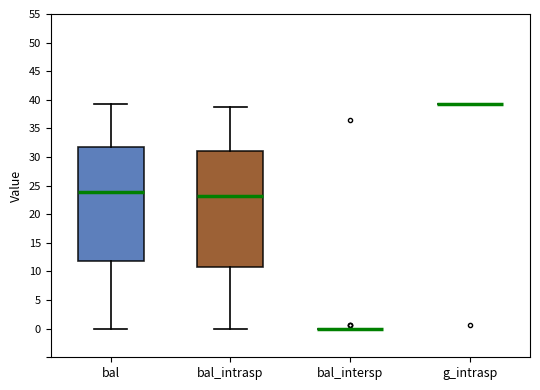

Reading left to right, read every box against the y-axis: the position of its median line, the range the box covers, and the ends of its whiskers. The values are not printed on the chart, so give them approximately, as read against the axis.

bal: median 24.0, box 12.0 to 32.0, whiskers 0.0 to 39.5
bal_intrasp: median 23.0, box 10.5 to 31.0, whiskers 0.0 to 38.5
bal_intersp: box collapsed to a line at 0.0, whiskers 0.0 to 0.0
g_intrasp: box collapsed to a line at 39.0, whiskers 39.0 to 39.0